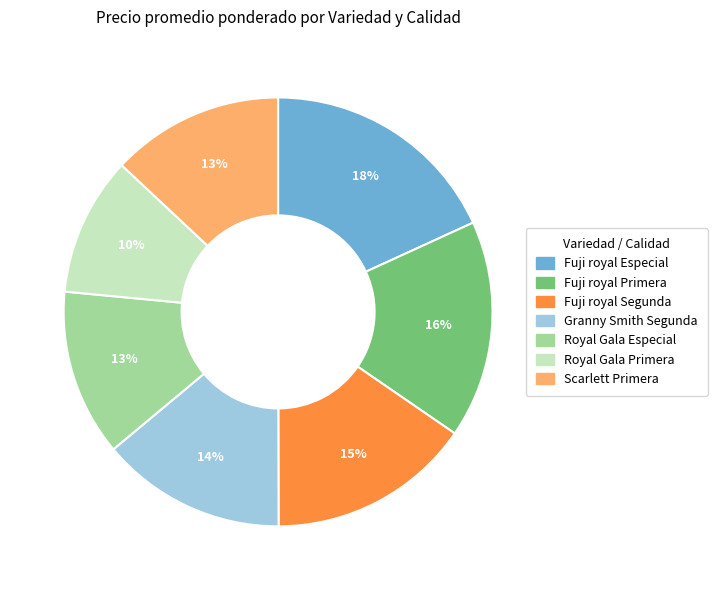

What is the ratio of the value at Royal Gala Primera to the value at Royal Gala Especial?

0.8